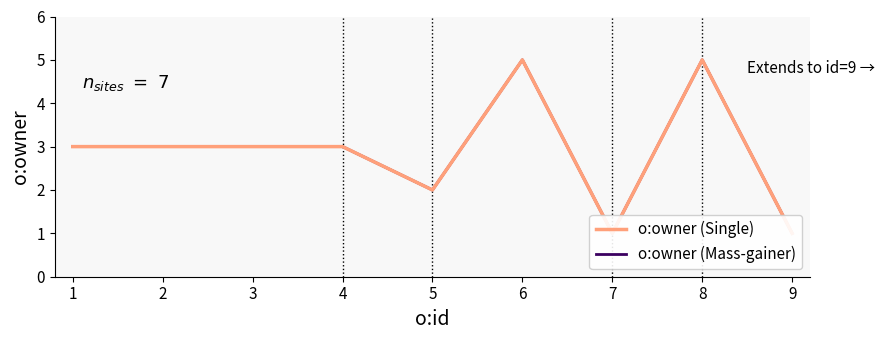

What is the greatest value displayed?

5